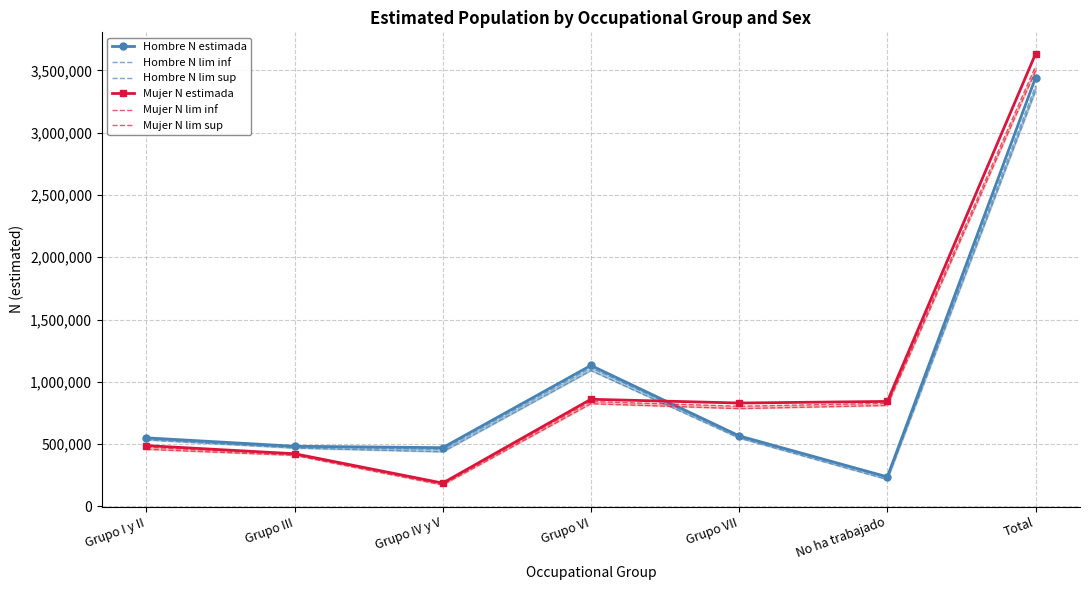

What is the approximate value of Hombre N estimada at Grupo VI?

1131843